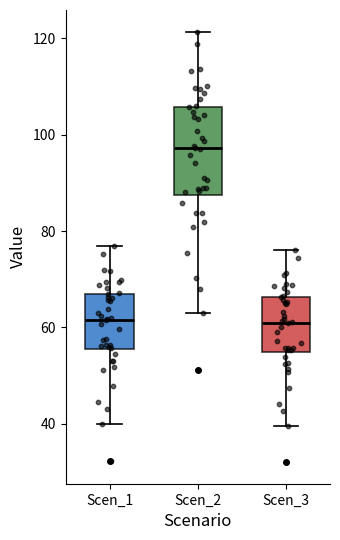

Where does the upper whisker of the box for Scen_1 end on the y-axis? The values are not printed on the chart, so give them approximately, as read against the axis.

76